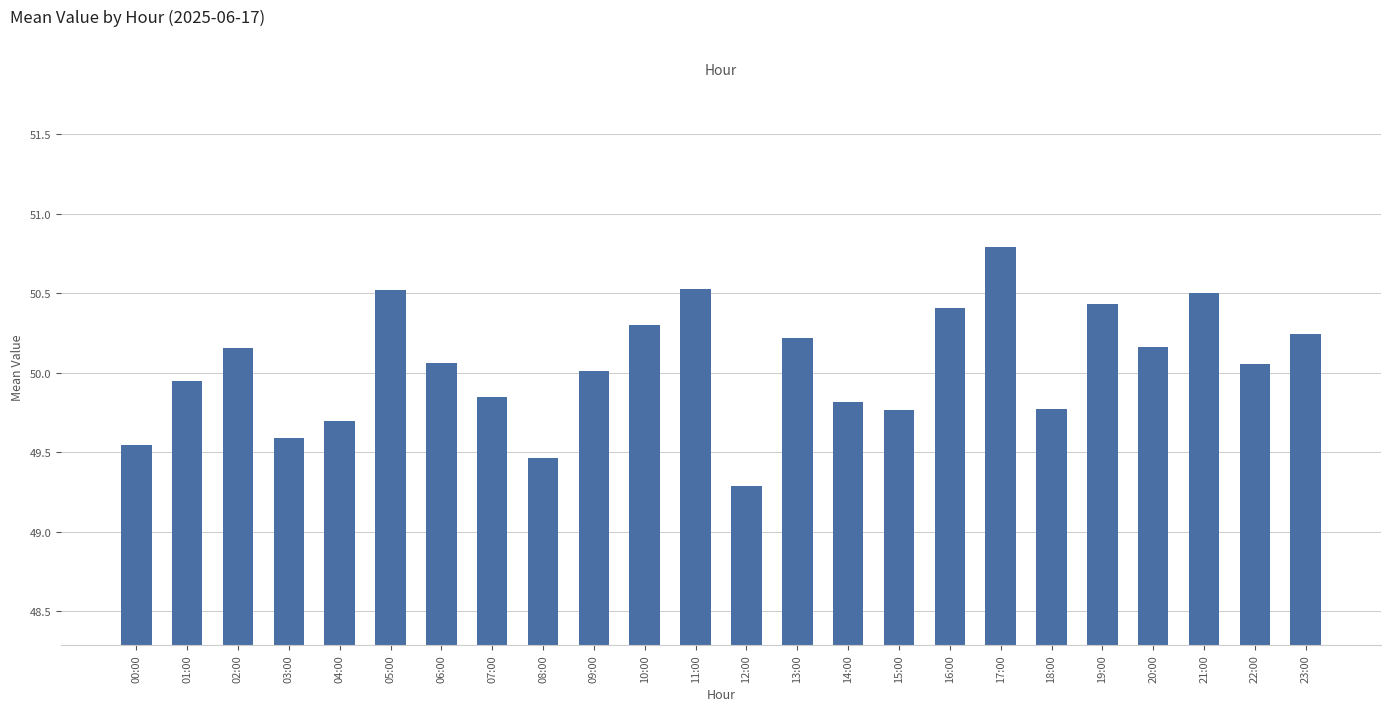

What is the change in value from 02:00 to 18:00?

-0.4